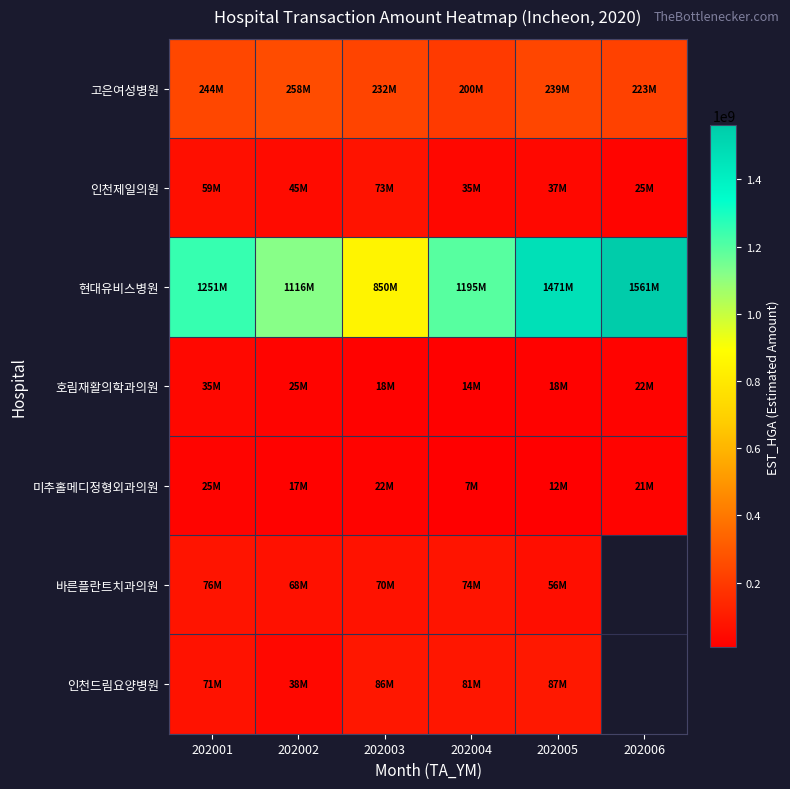

The 인천제일의원 series shows 45091972.0 at 202002. True or false?

True